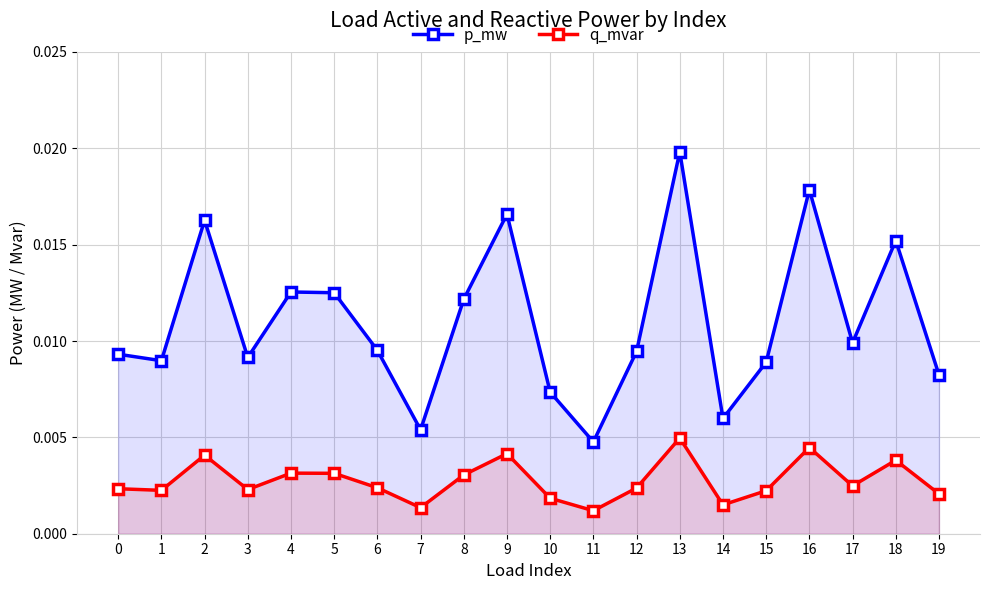

True or false: q_mvar and p_mw intersect in this chart.

False